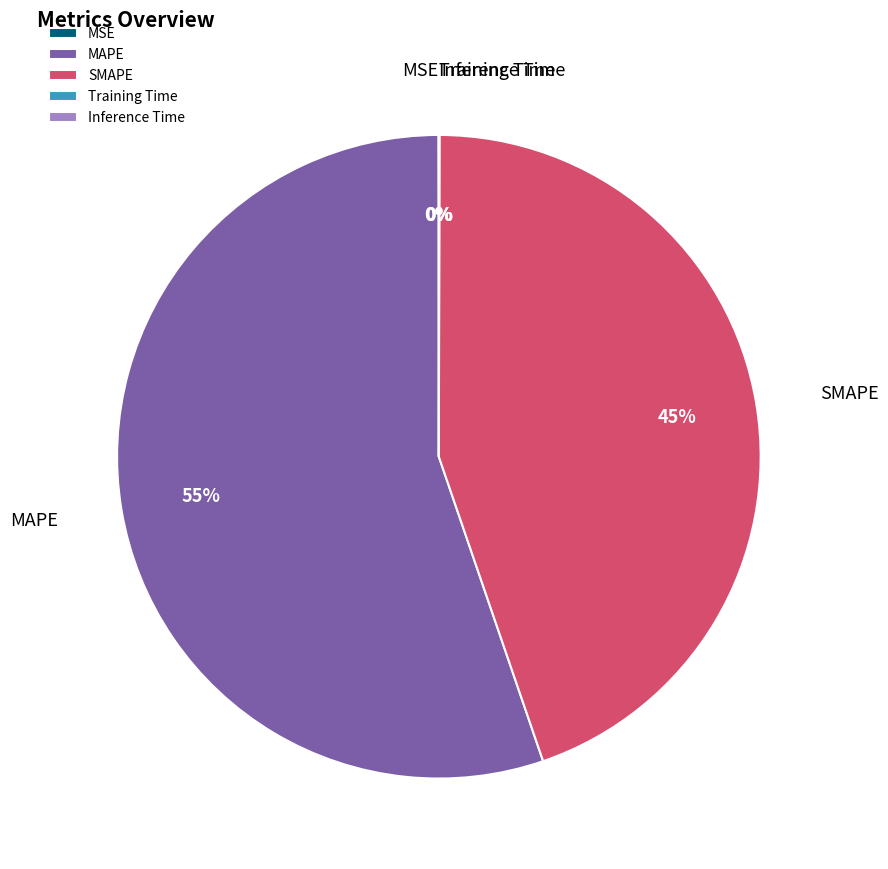

To the nearest percent, what is the difference between the largest and smallest slice percentages?

55%